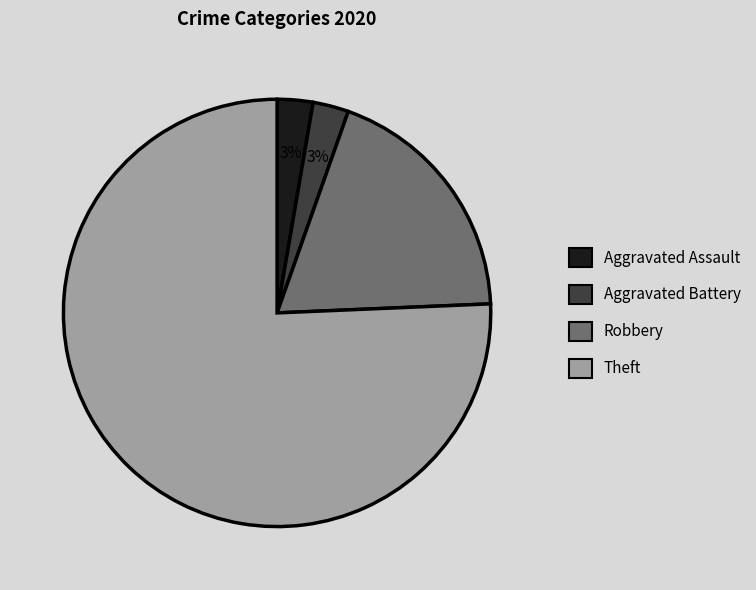

Does any single category account for the majority?

Yes